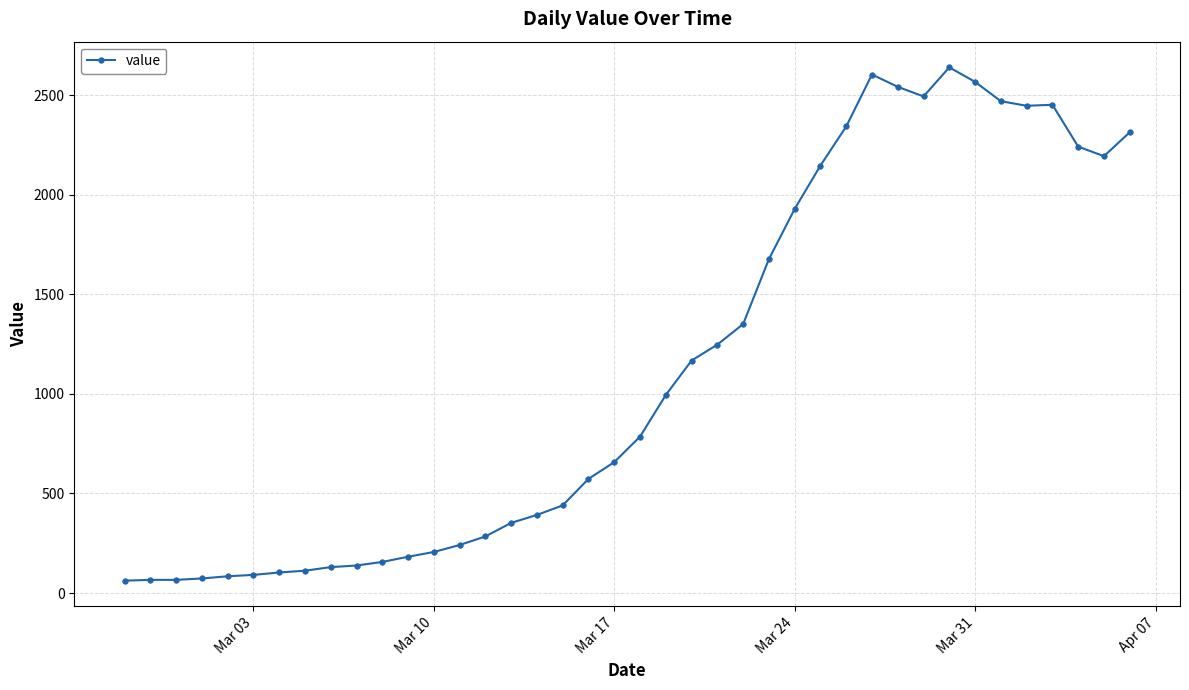

What is the value of the 23rd point from the left?

1167